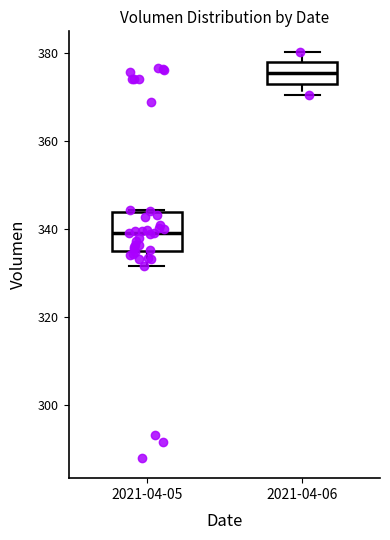

Which box is the tallest, from its lower edge to its upper edge?

2021-04-05